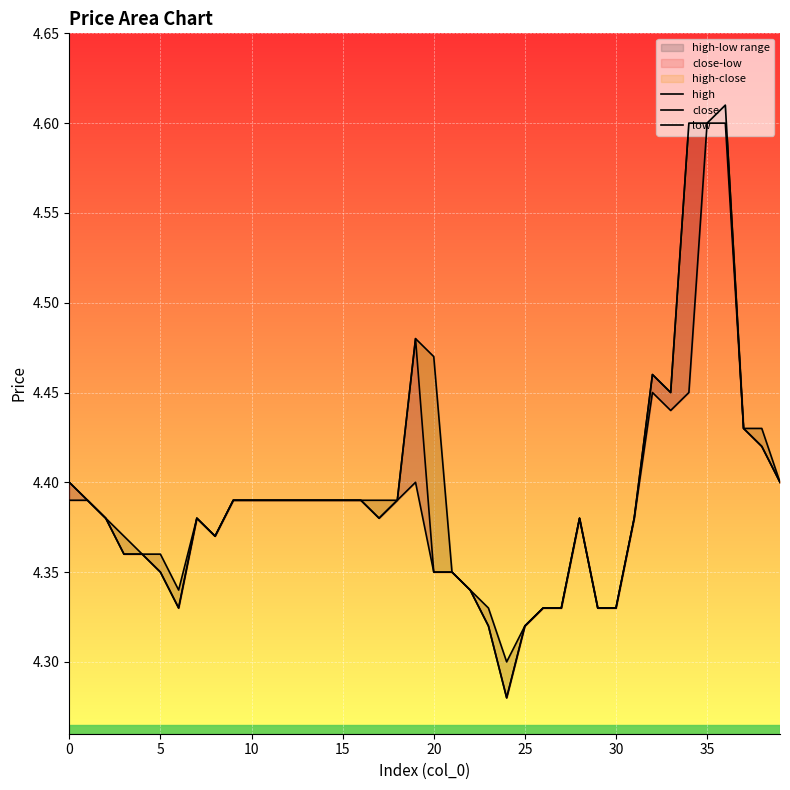

Which has a higher value, 12 or 21?

12